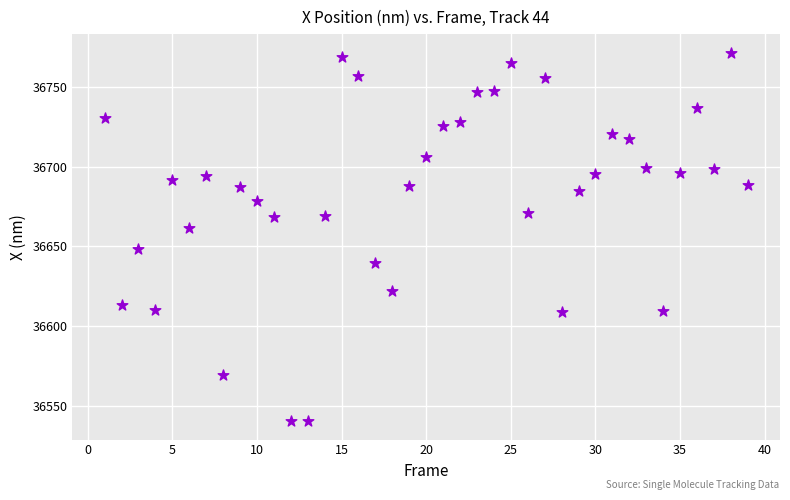

What is the range of Y values (max minus min)?

231.1